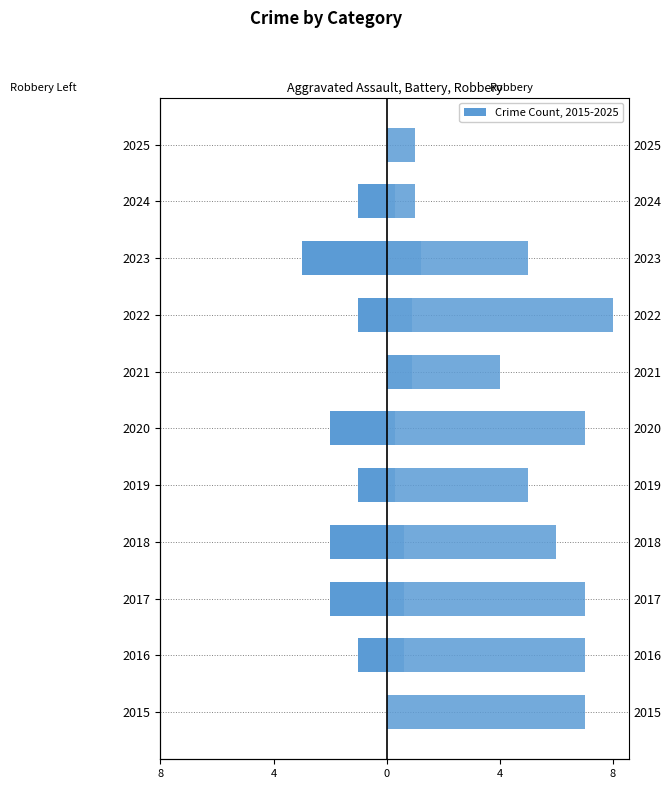

Is it true that Aggravated Battery equals 0.9 at 2022?

True